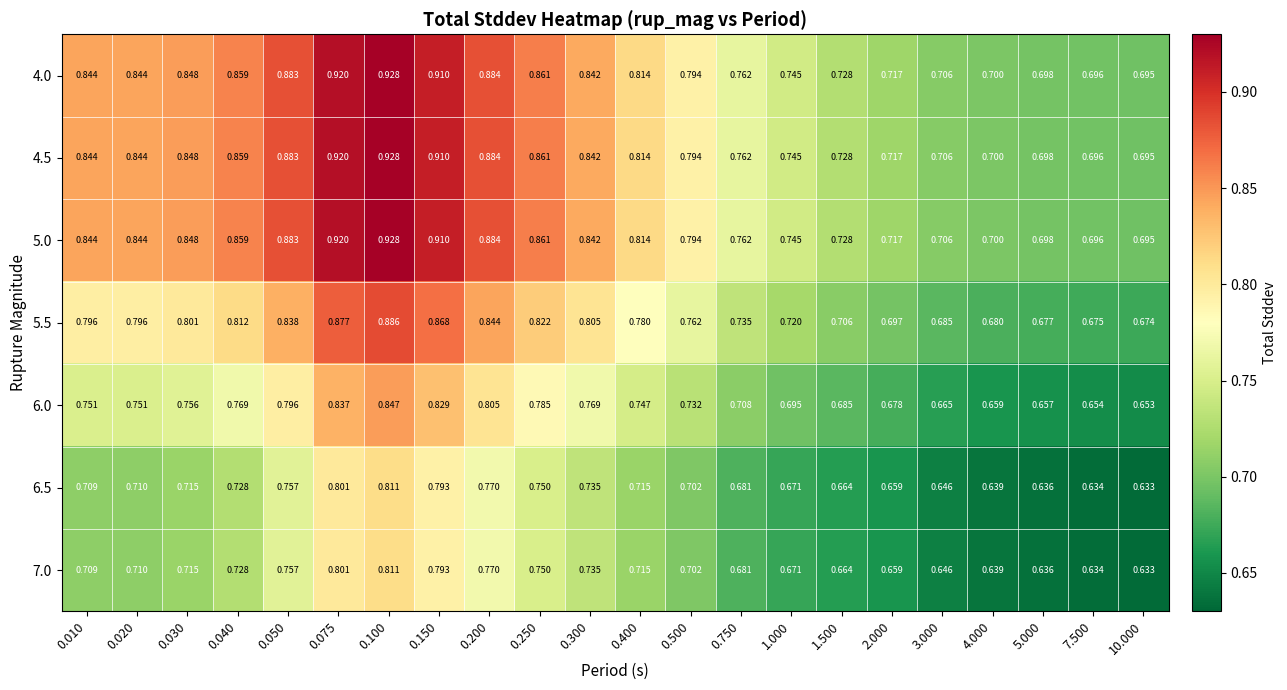

Is the value of 7.0 at 2.000 greater than the value of 5.5 at 0.150?

No